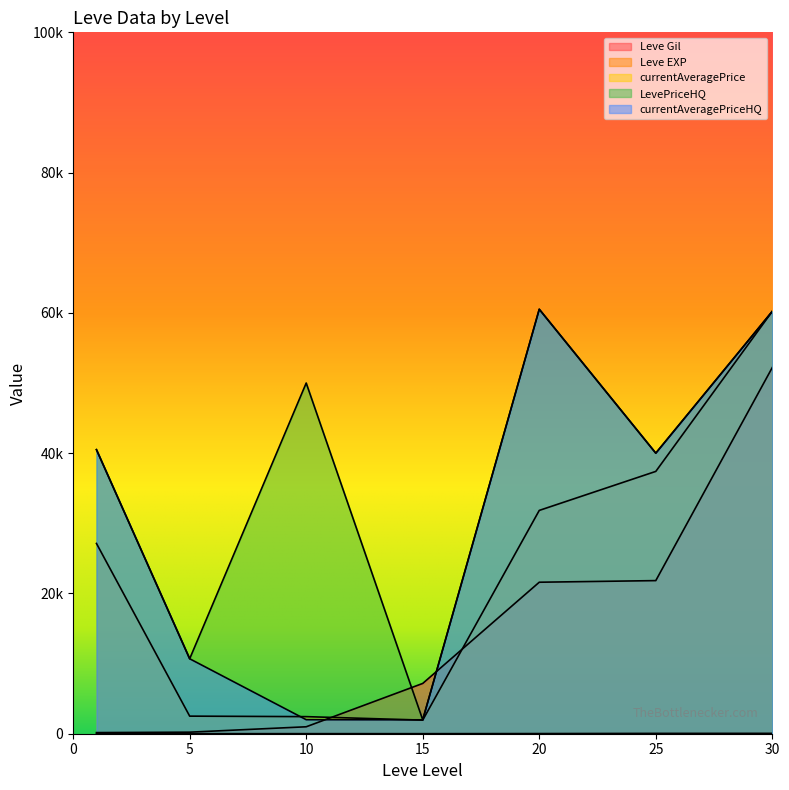

What is the difference between the currentAveragePrice values at 25 and 15?

35463.3